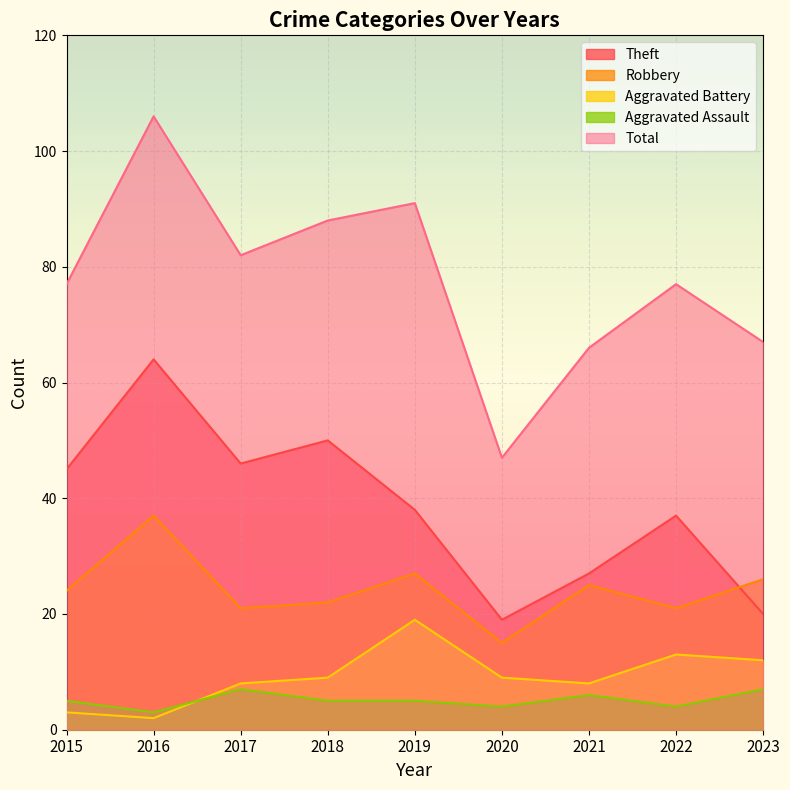

Reading left to right, what are all the values shown in this chart?

Theft: 45	64	46	50	38	19	27	37	20
Robbery: 24	37	21	22	27	15	25	21	26
Aggravated Battery: 3	2	8	9	19	9	8	13	12
Aggravated Assault: 5	3	7	5	5	4	6	4	7
Total: 77	106	82	88	91	47	66	77	67